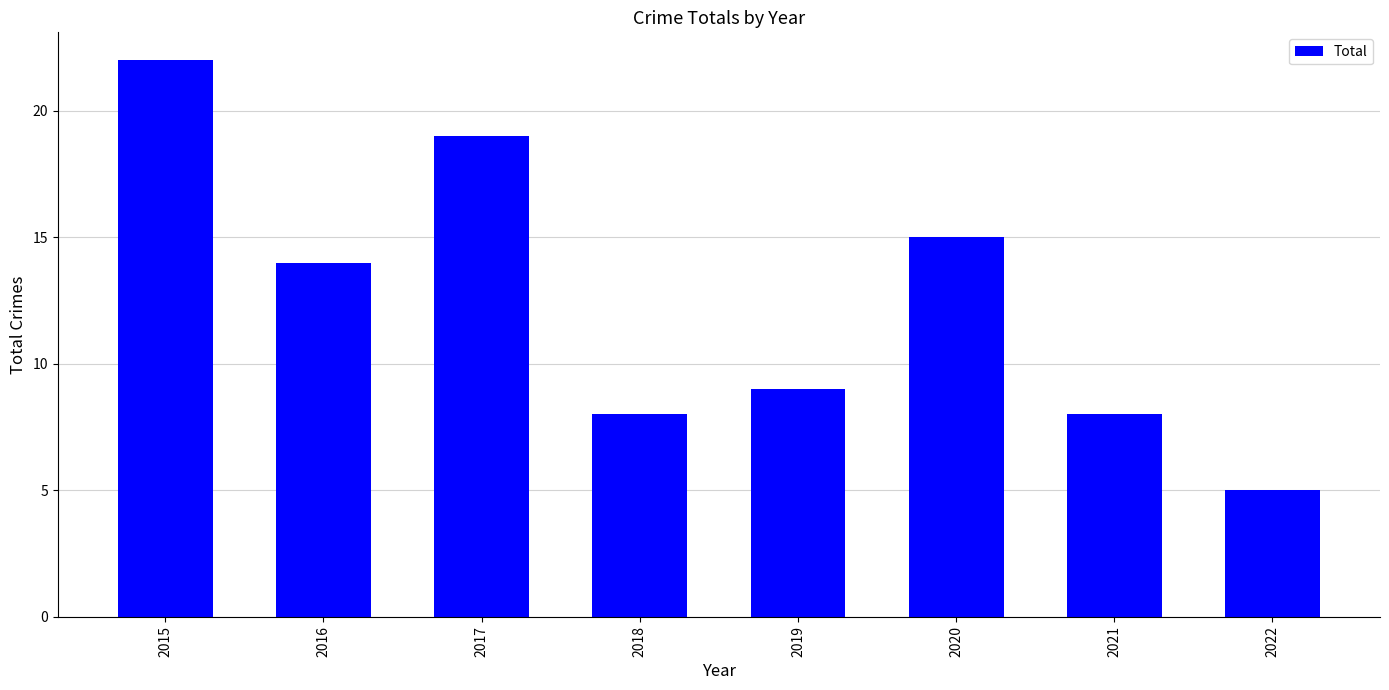

The value at 2022 is 5. True or false?

True